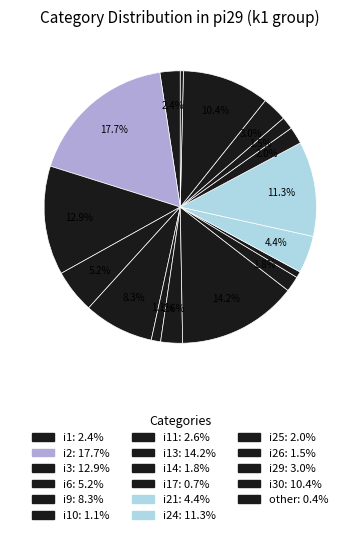

Count the number of slices in the pie.

17